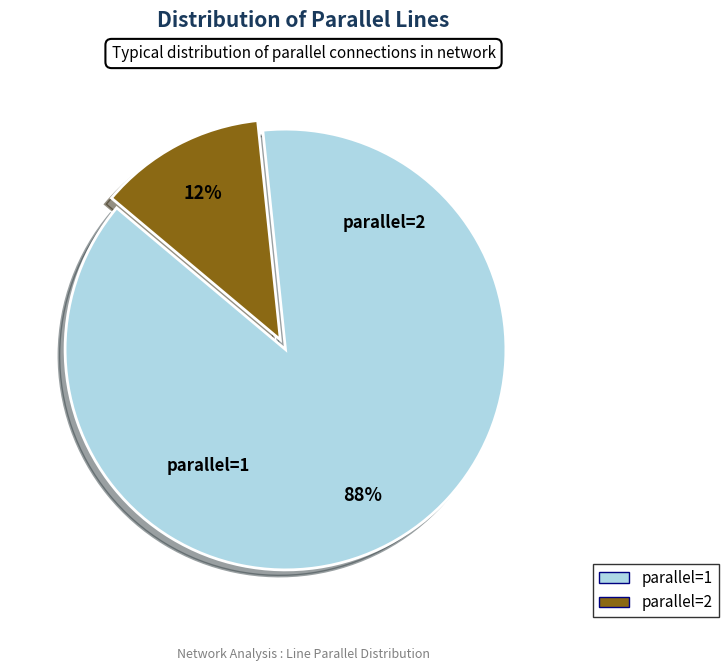

Count the number of slices in the pie.

2